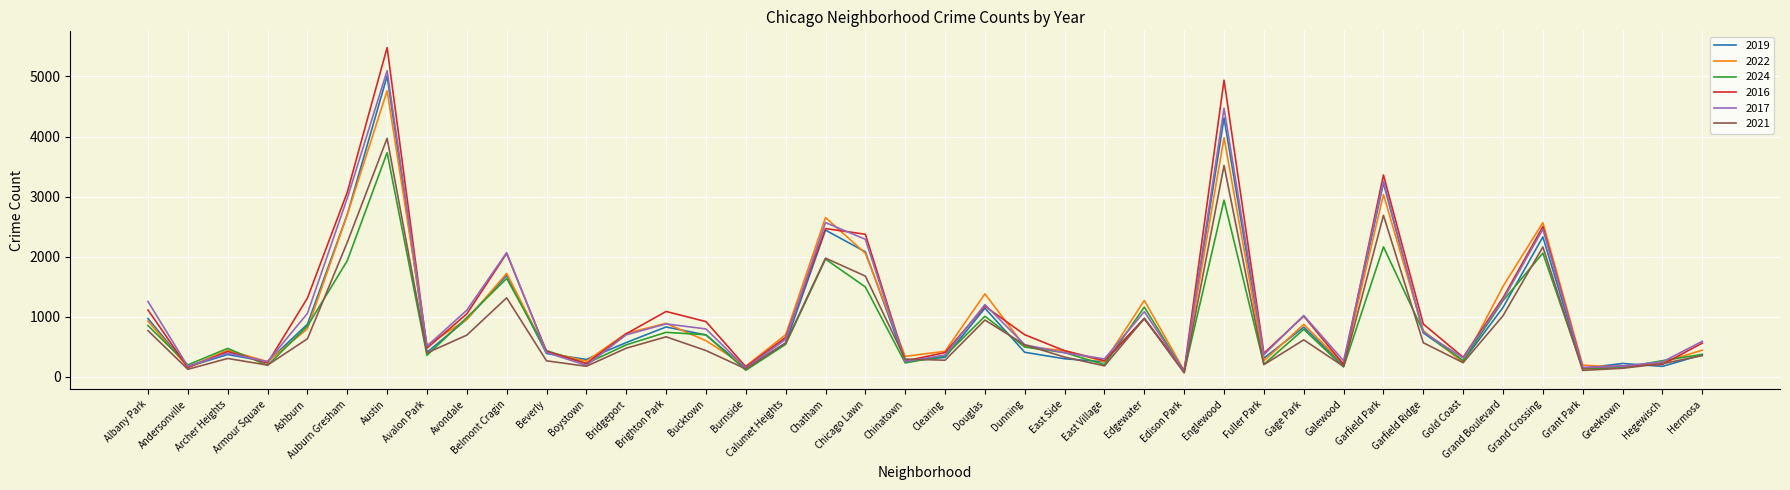

What is the spread (max minus min) of values at Avalon Park?

167